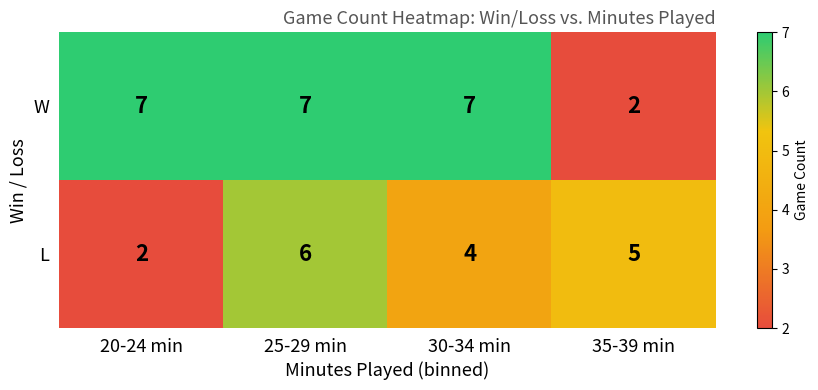

What is the total value across all series at 35-39 min?

7